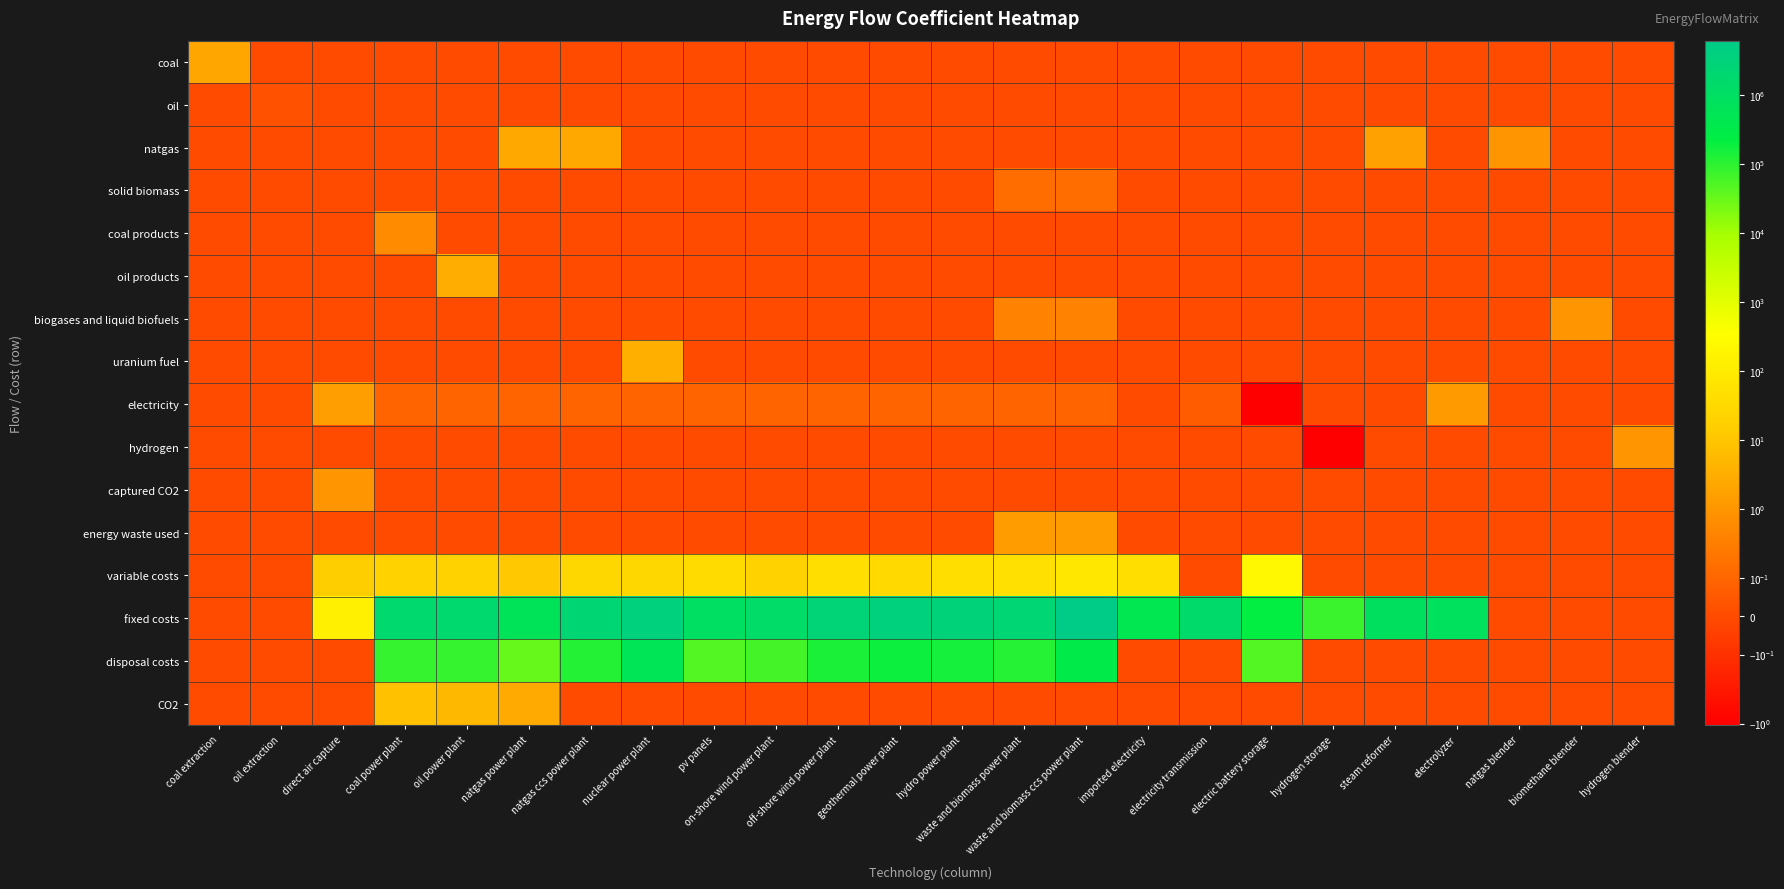

Which category has the highest value across all series?

waste and biomass ccs power plant